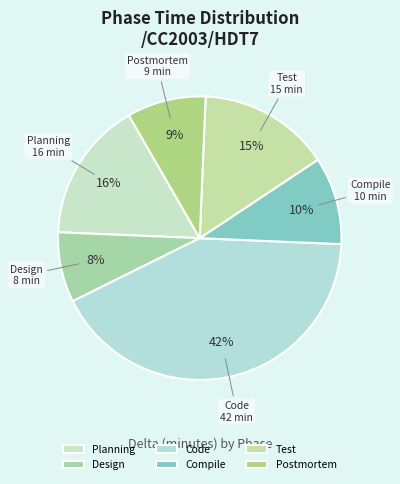

Combined, do Test and Design account for over 50%?

No